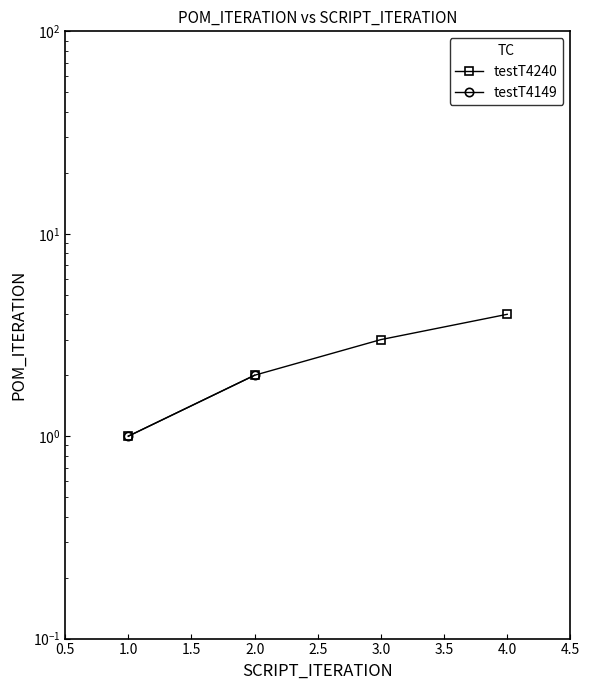

What is the change in value from 2 to 3?

+1